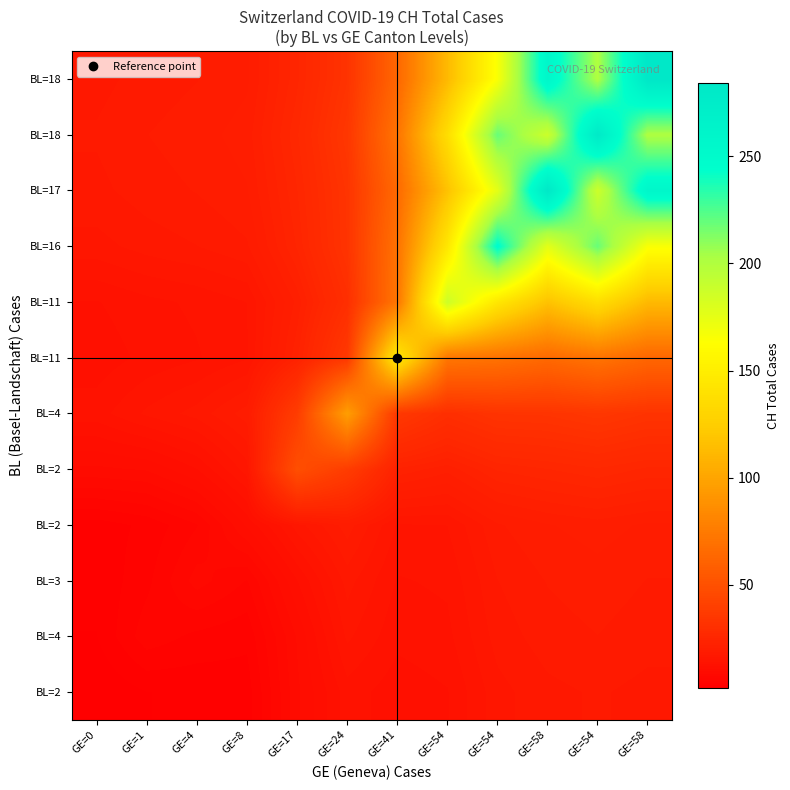

At how many categories does at least one series exceed 275?

3